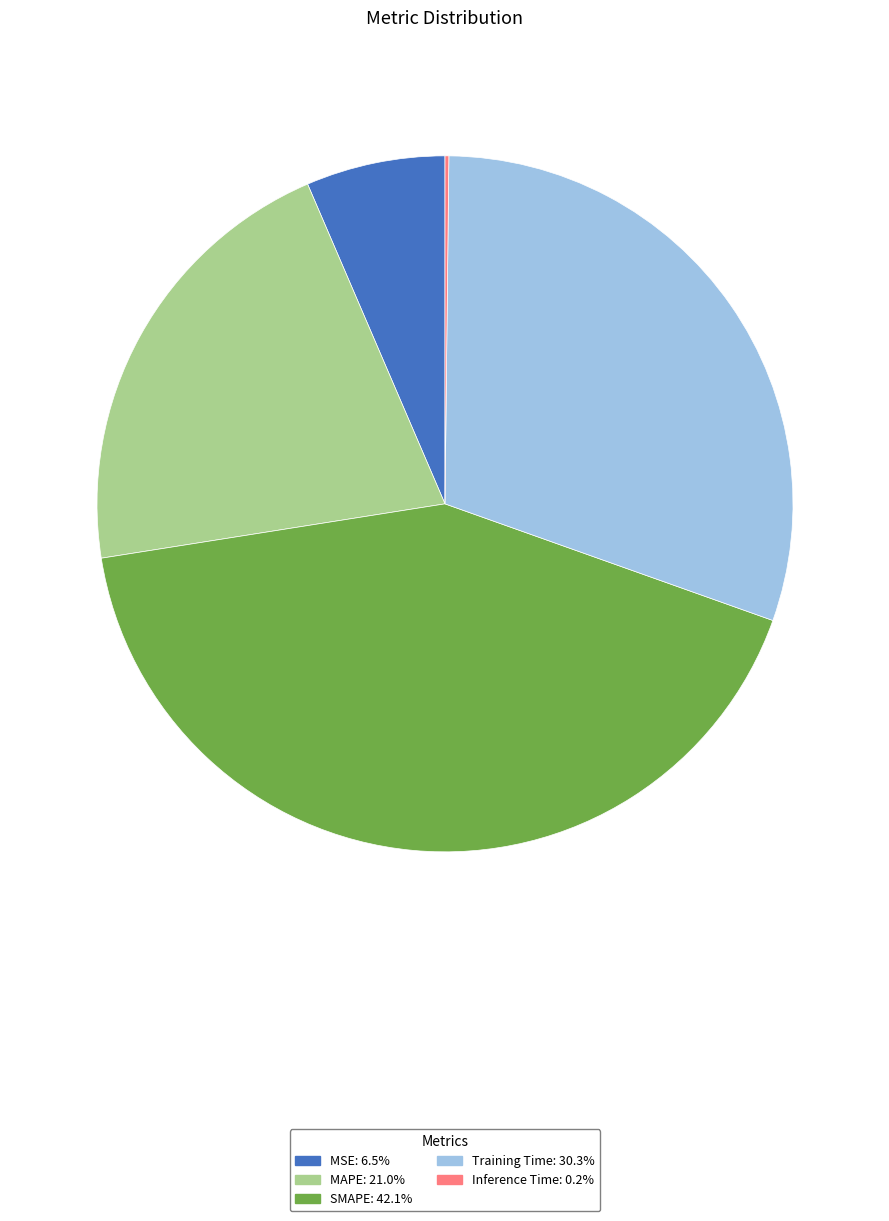

Combined, do MSE: 6.5% and SMAPE: 42.1% account for over 50%?

No